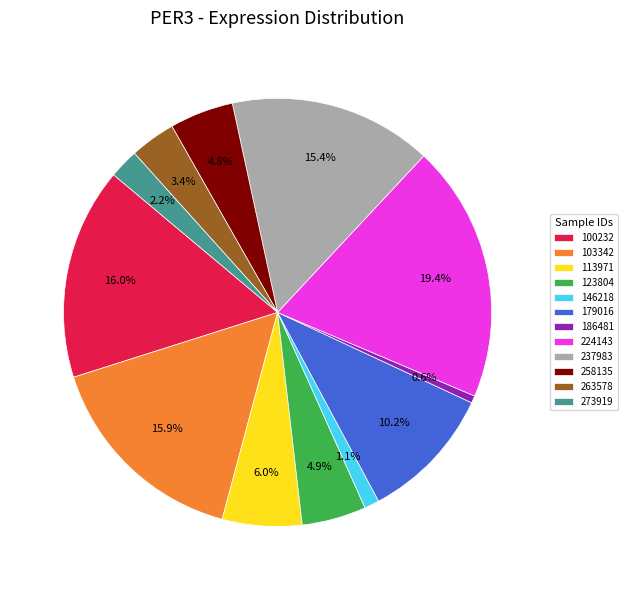

Does any single category account for the majority?

No